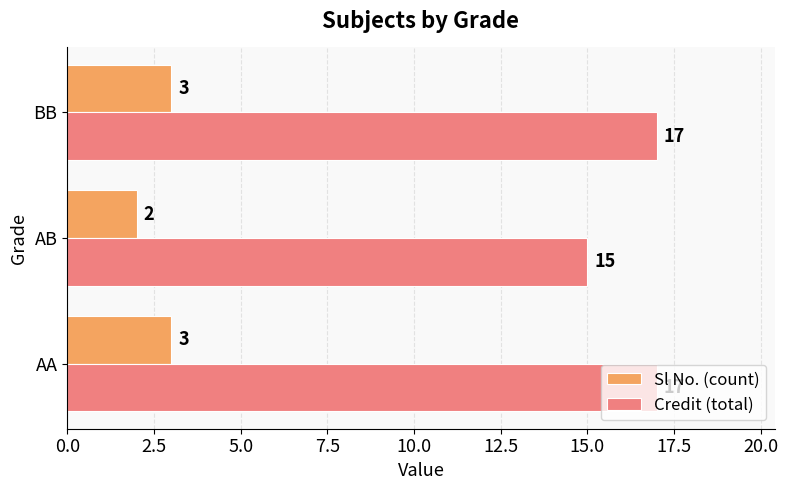

What is the maximum value shown in the chart?

17